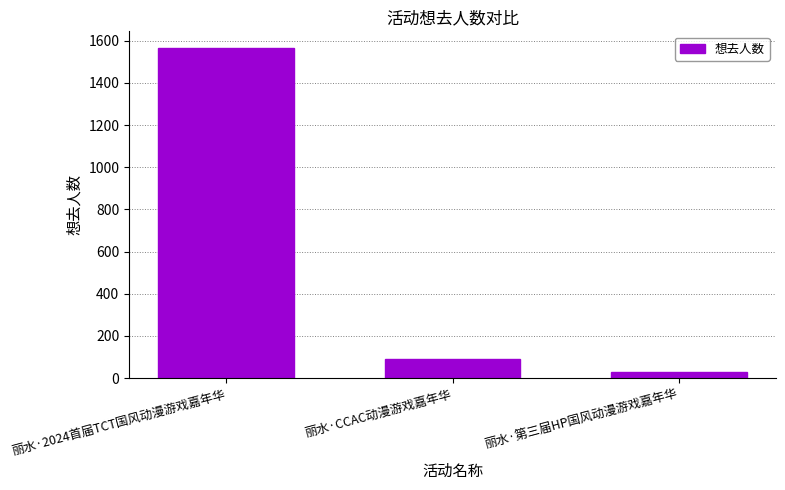

How many bars are there in total?

3